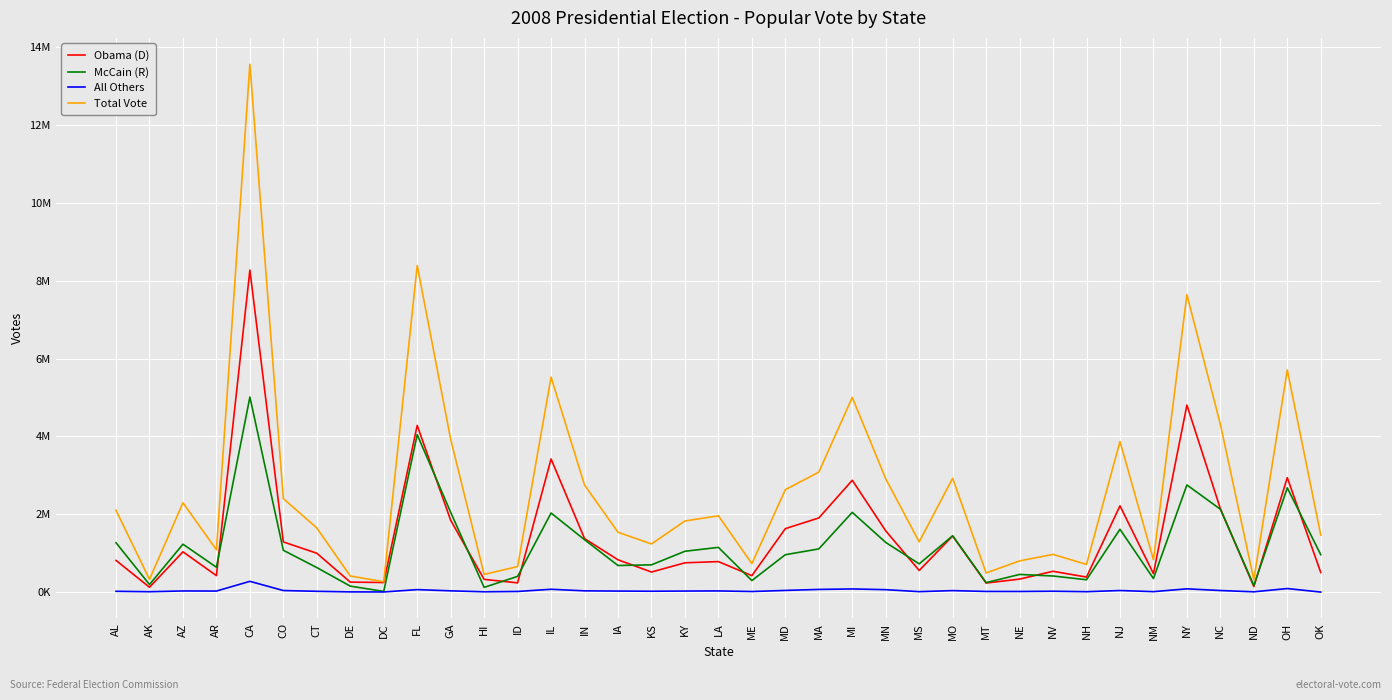

What is the greatest value displayed?

13561900